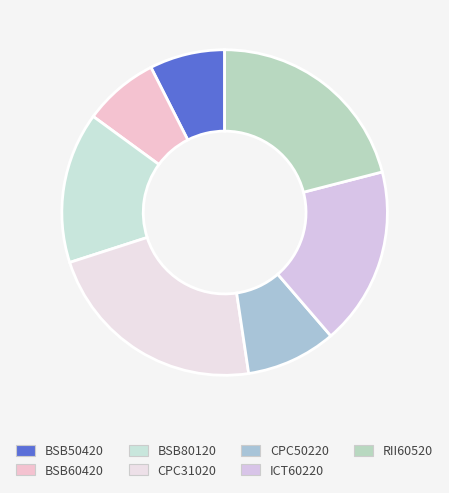

The BSB60420 slice represents 14% of the pie. True or false?

False